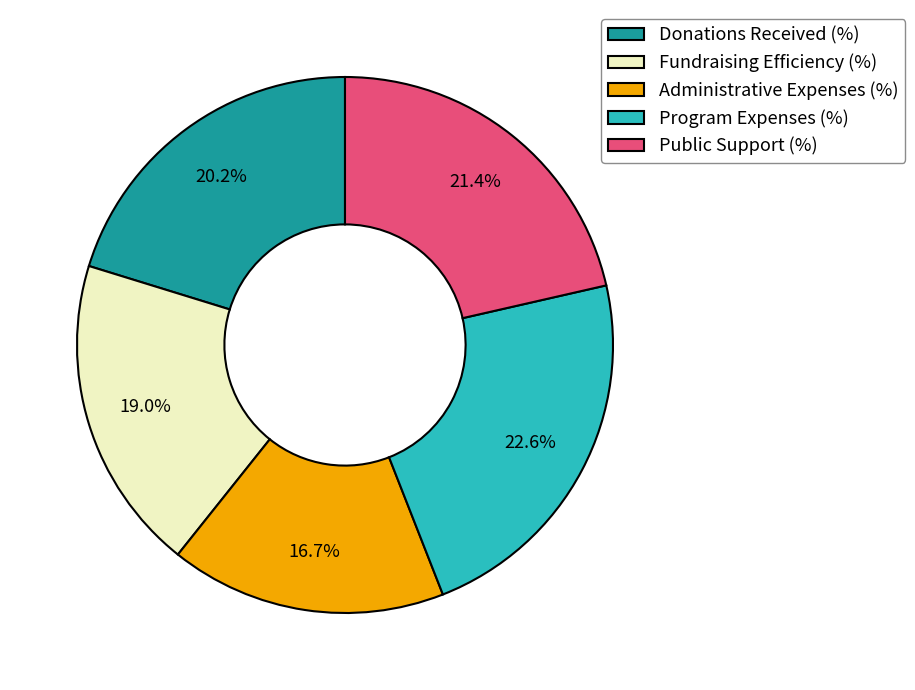

To the nearest percent, what is the difference between the largest and smallest slice percentages?

6%